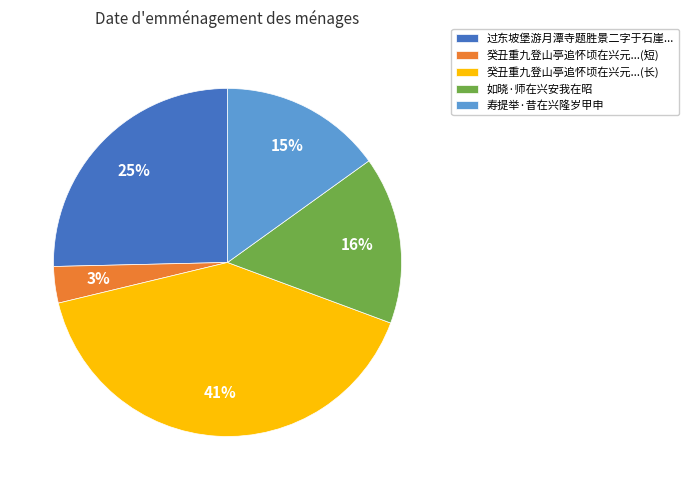

True or false: 癸丑重九登山亭追怀顷在兴元...(长) accounts for 41% of the total.

True